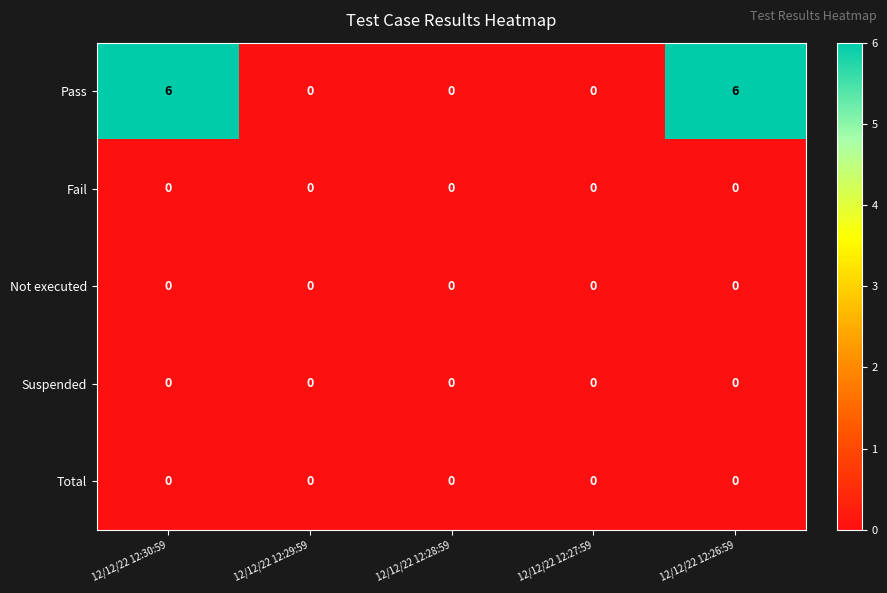

Reading right to left, extract all data points from this chart.

Pass: 12/12/22 12:26:59=6	12/12/22 12:27:59=0	12/12/22 12:28:59=0	12/12/22 12:29:59=0	12/12/22 12:30:59=6
Fail: 12/12/22 12:26:59=0	12/12/22 12:27:59=0	12/12/22 12:28:59=0	12/12/22 12:29:59=0	12/12/22 12:30:59=0
Not executed: 12/12/22 12:26:59=0	12/12/22 12:27:59=0	12/12/22 12:28:59=0	12/12/22 12:29:59=0	12/12/22 12:30:59=0
Suspended: 12/12/22 12:26:59=0	12/12/22 12:27:59=0	12/12/22 12:28:59=0	12/12/22 12:29:59=0	12/12/22 12:30:59=0
Total: 12/12/22 12:26:59=0	12/12/22 12:27:59=0	12/12/22 12:28:59=0	12/12/22 12:29:59=0	12/12/22 12:30:59=0